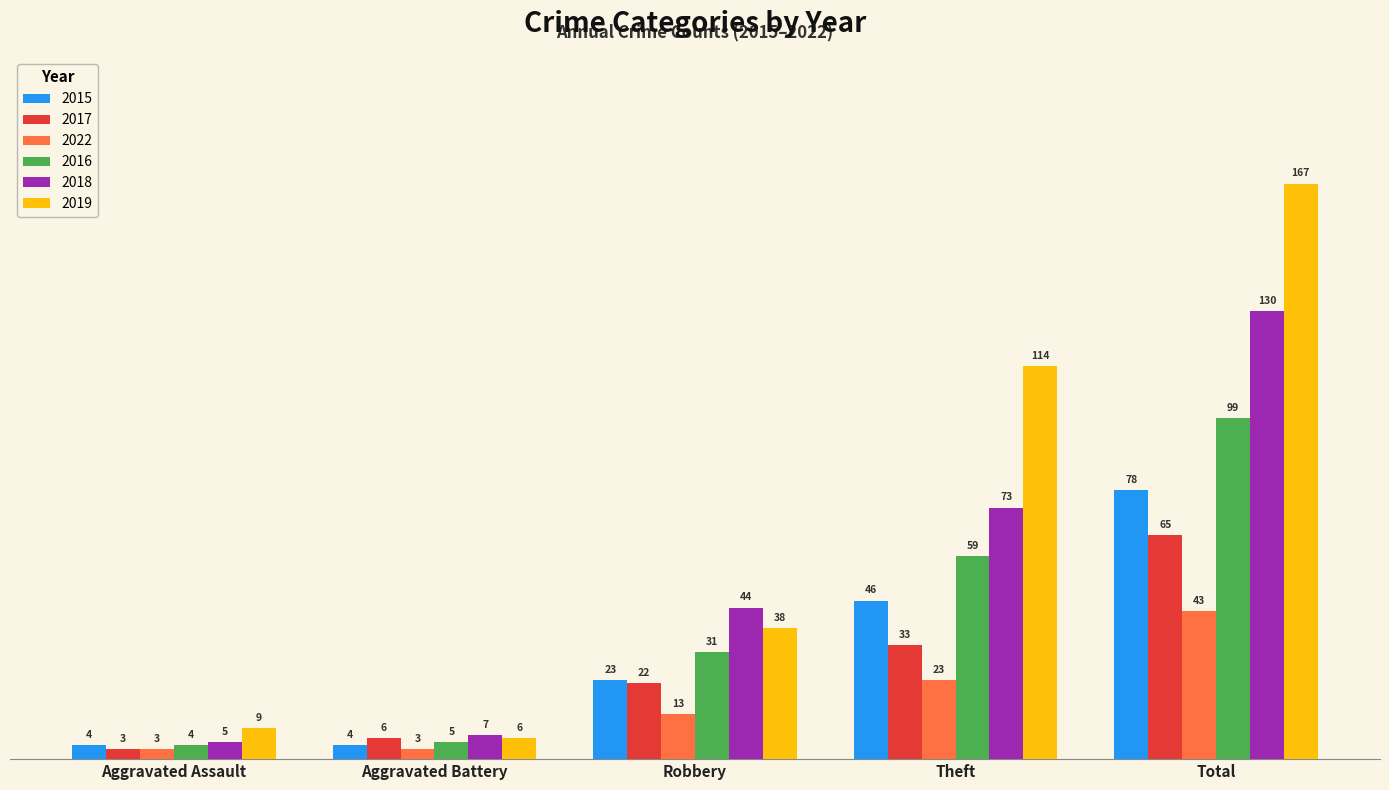

The 2018 series shows 130 at Total. True or false?

True